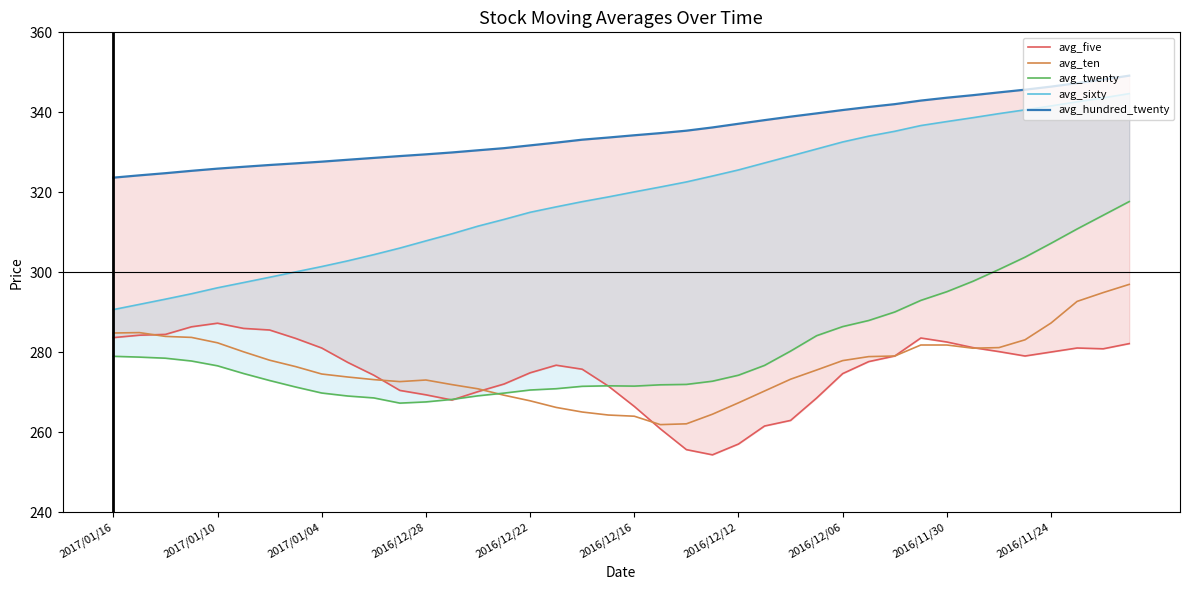

What is the average value of the avg_hundred_twenty series?

335.0